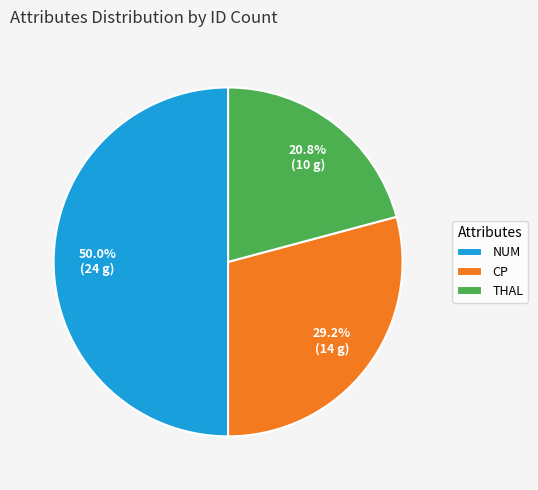

Which category has the smallest portion of the pie?

THAL